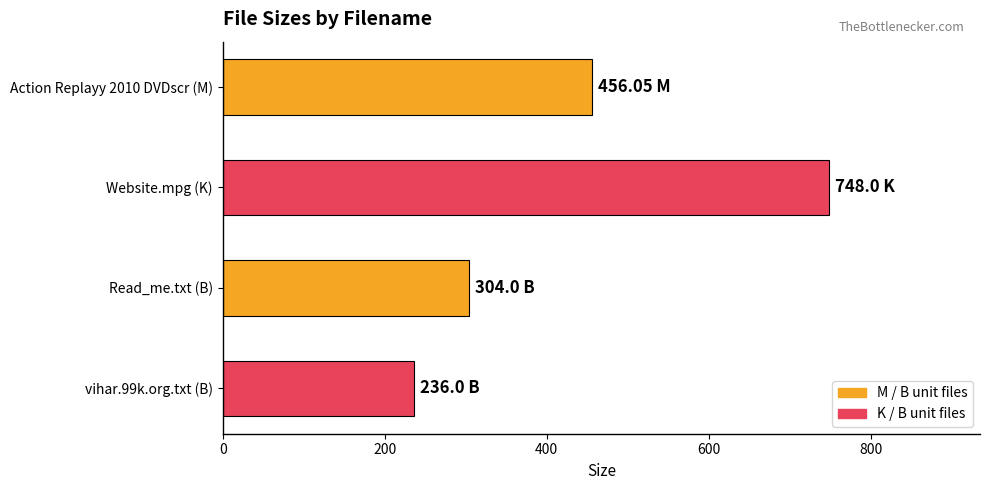

How many values are below 456?

2